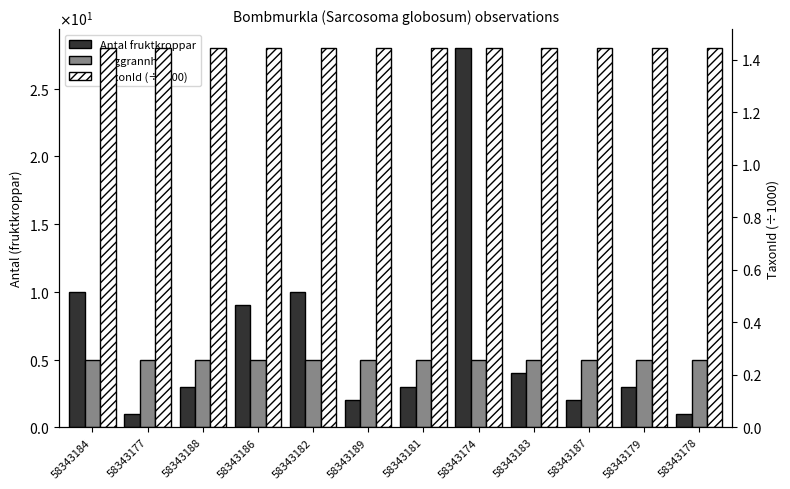

What is the maximum value shown in the chart?

28.0